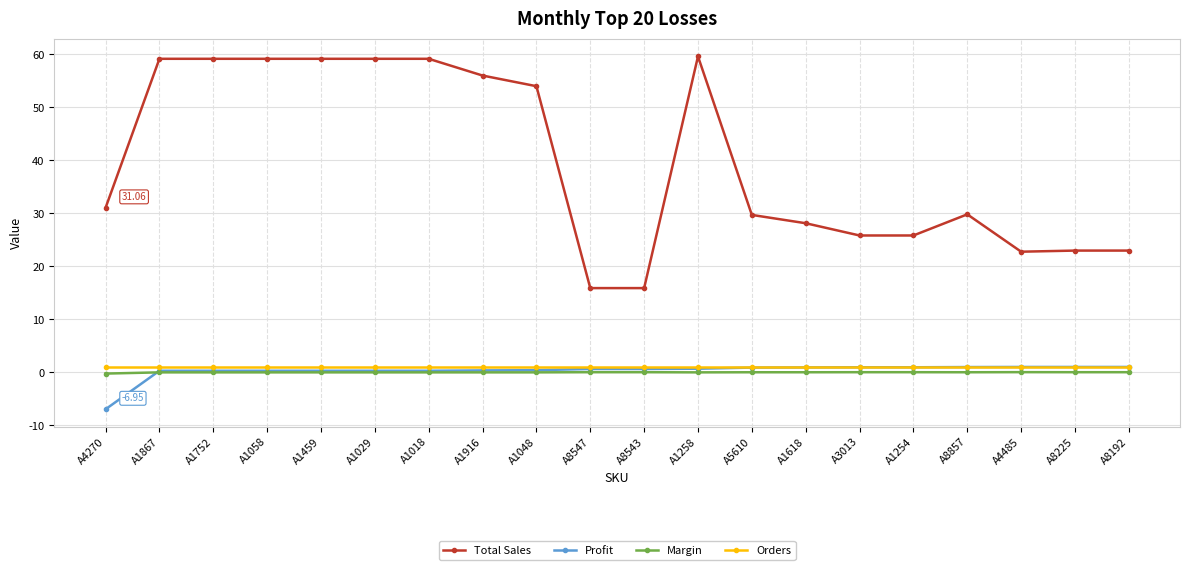

Is the value of Orders at A1254 greater than the value of Profit at A4270?

Yes